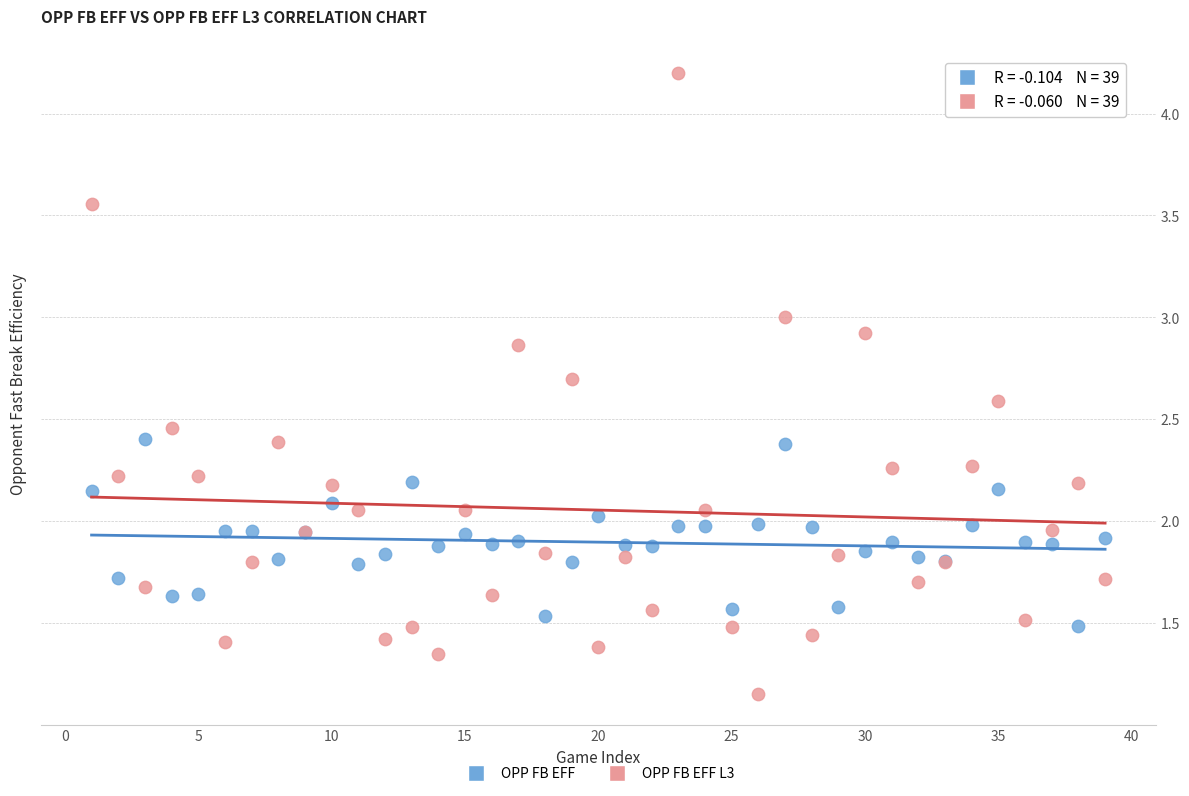

Which series reaches the minimum Y coordinate?

OPP FB EFF L3